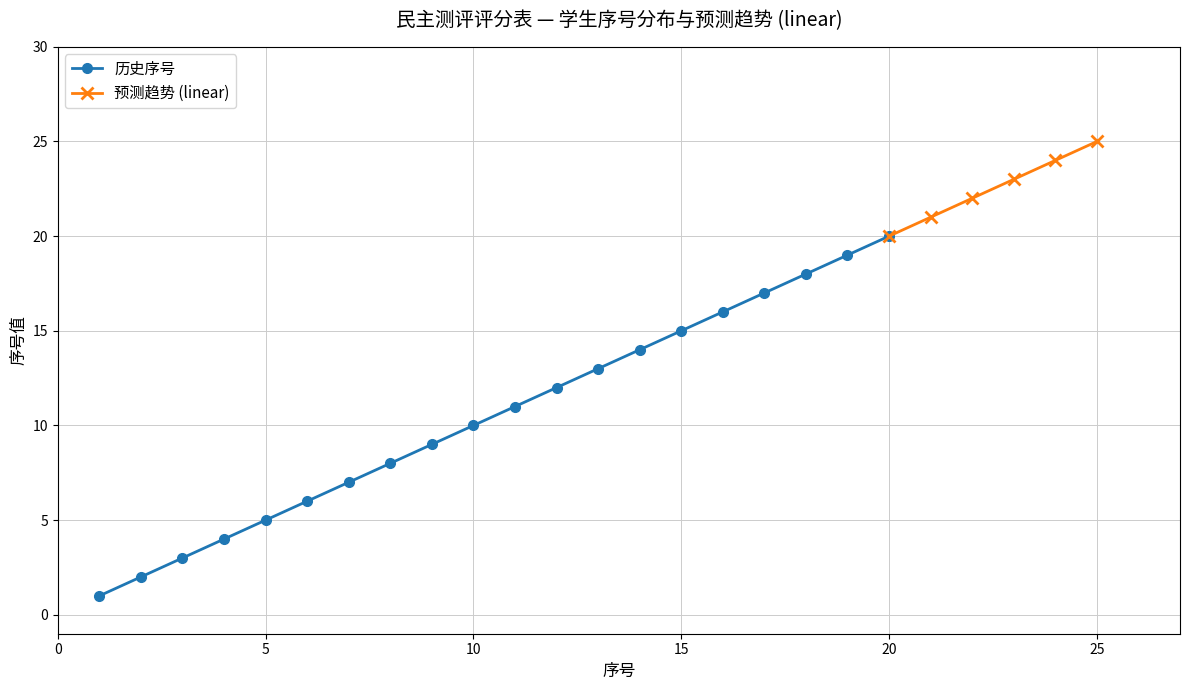

What is the change in value from 2 to 20?

+18